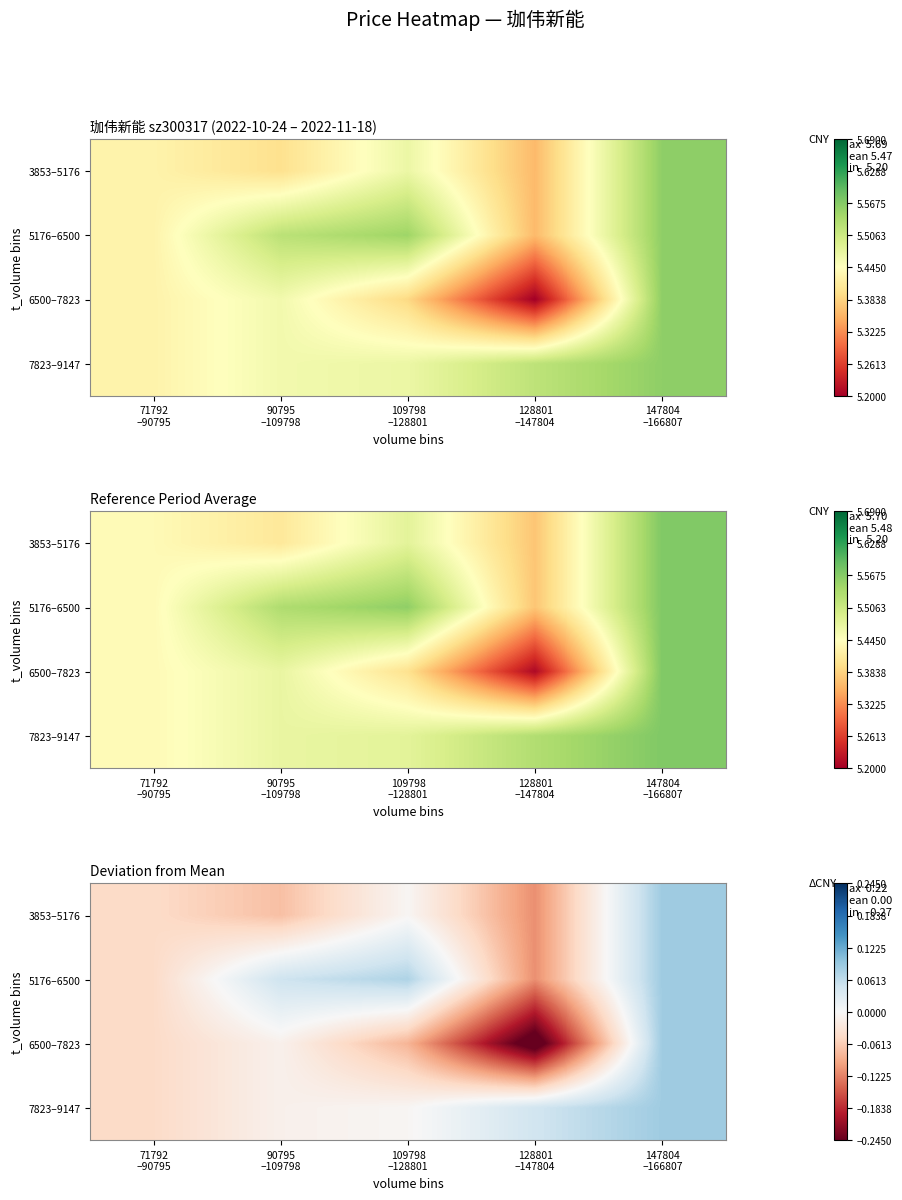

What is the difference between the second highest and second lowest values in the 3853–5176 series?

0.1